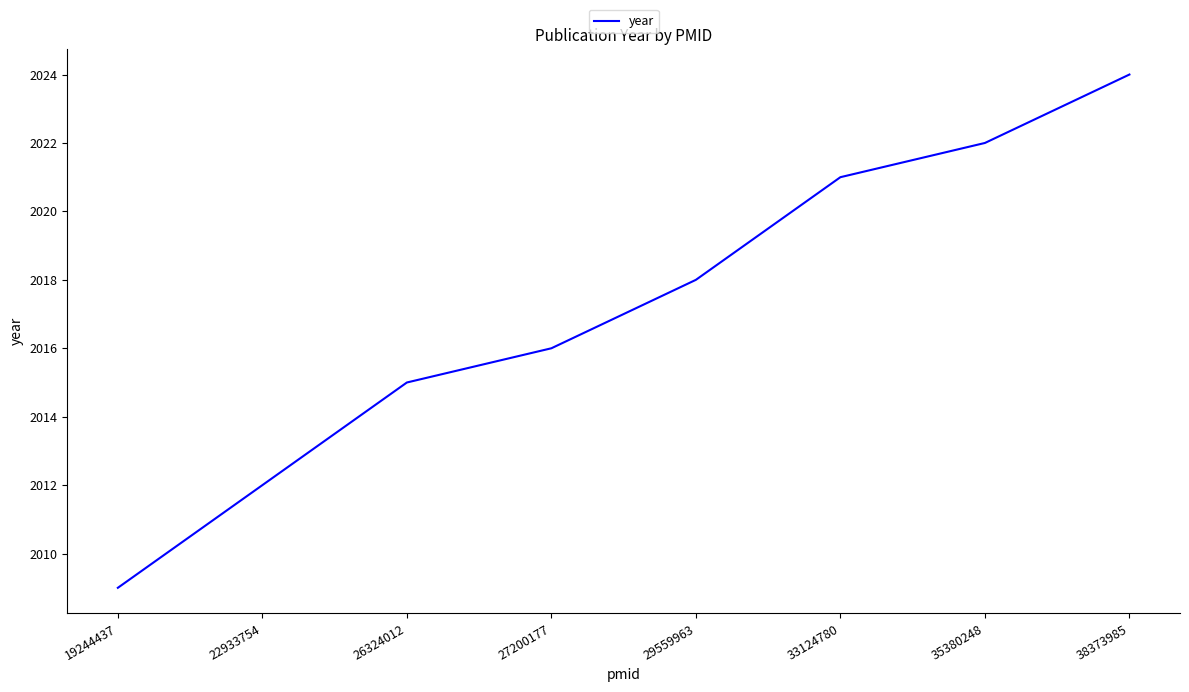

The chart shows a value of 2959 at 35380248. True or false?

False